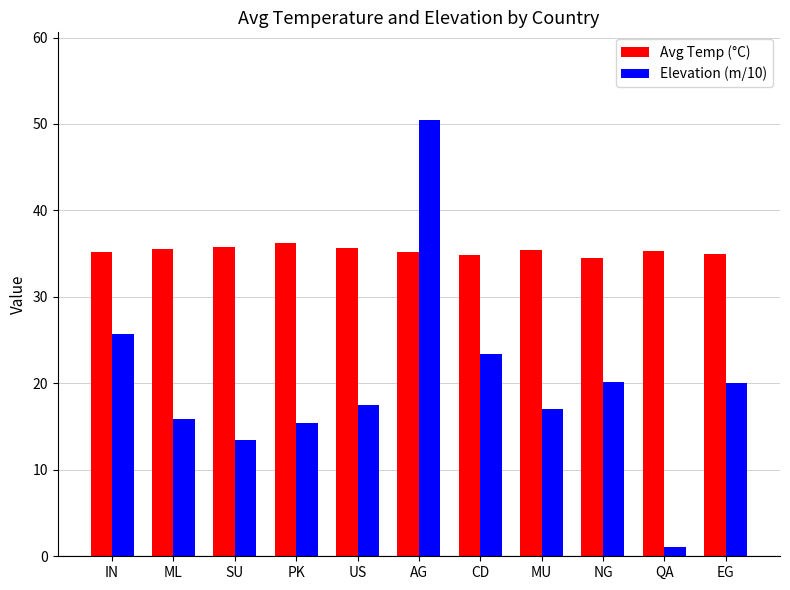

What is the minimum value for Avg Temp (°C)?

34.5